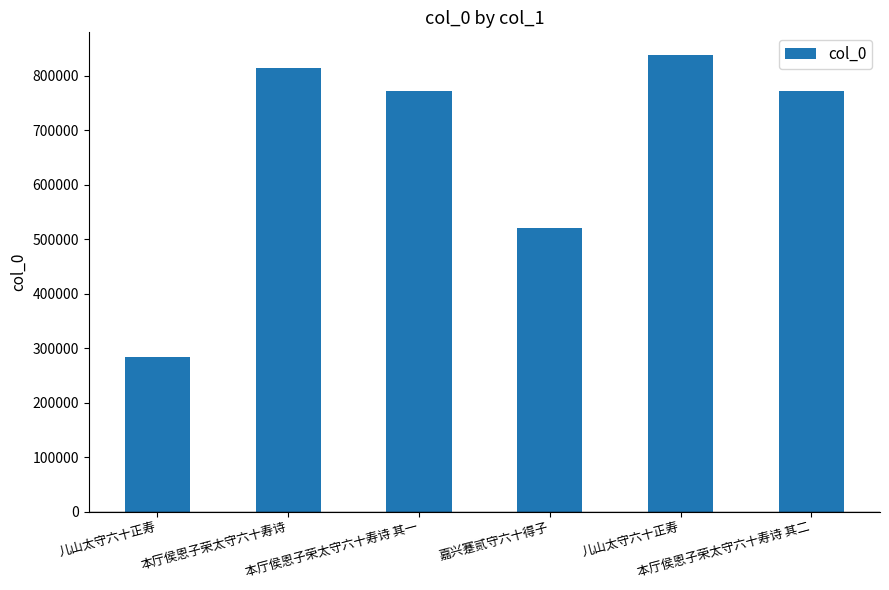

What is the average value?

666964